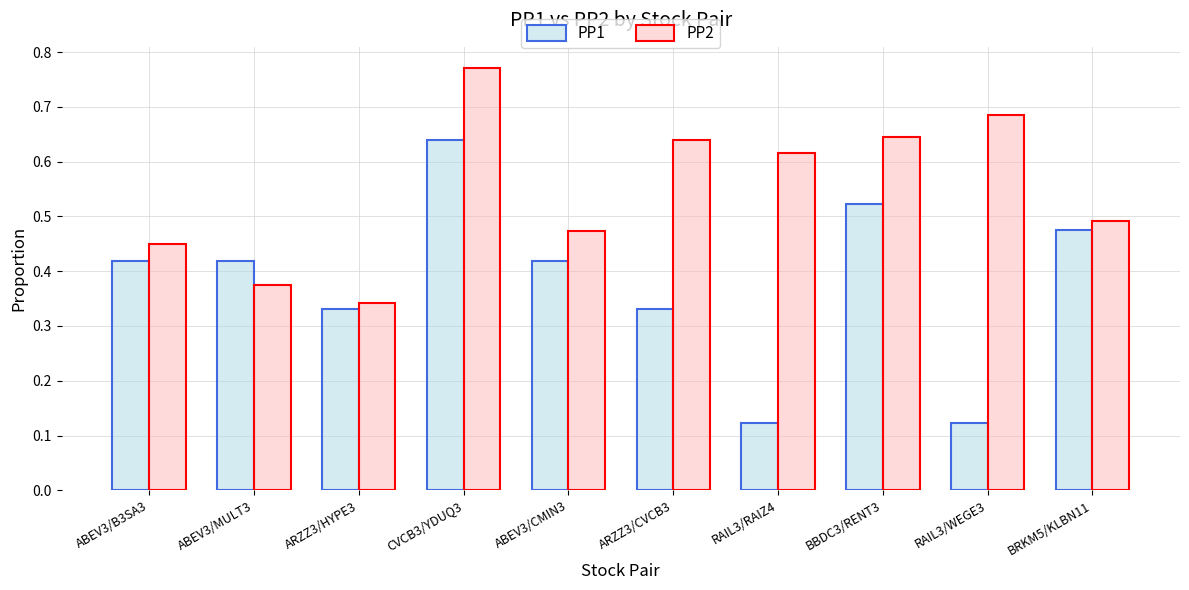

Between CVCB3/YDUQ3 and BBDC3/RENT3, which series saw the biggest shift?

PP2